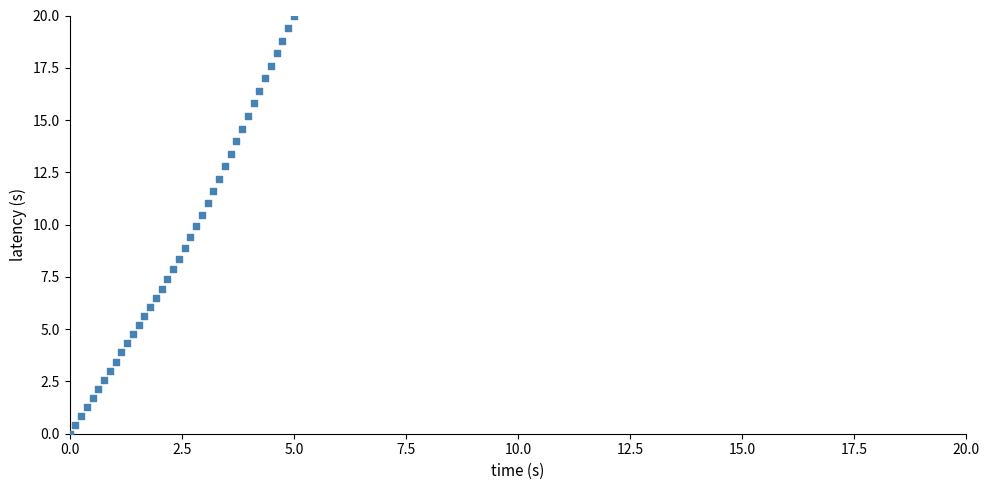

What is the range of X values (max minus min)?

5.0